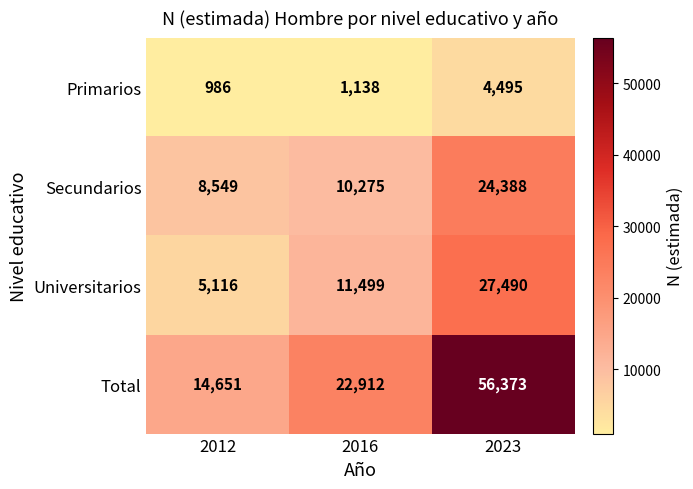

Reading right to left, transcribe all the data shown in this chart.

Primarios: 2023=4495	2016=1138	2012=986
Secundarios: 2023=24388	2016=10275	2012=8549
Universitarios: 2023=27490	2016=11499	2012=5116
Total: 2023=56373	2016=22912	2012=14651